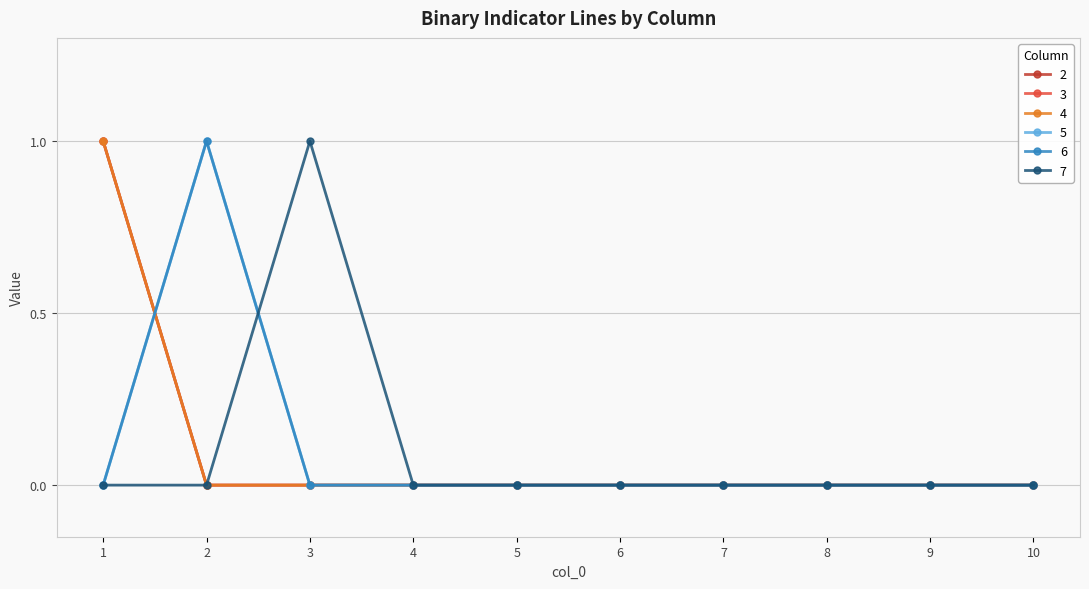

Is it true that 6 equals 0 at 3?

True